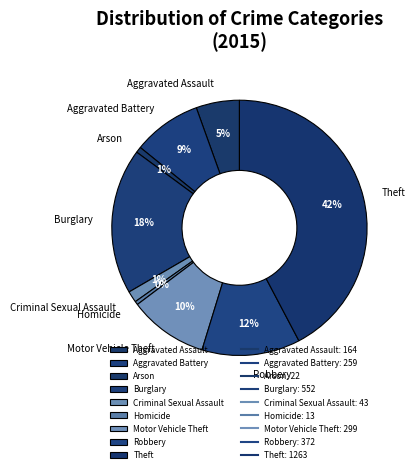

Is it true that Theft is 42% of the pie?

True